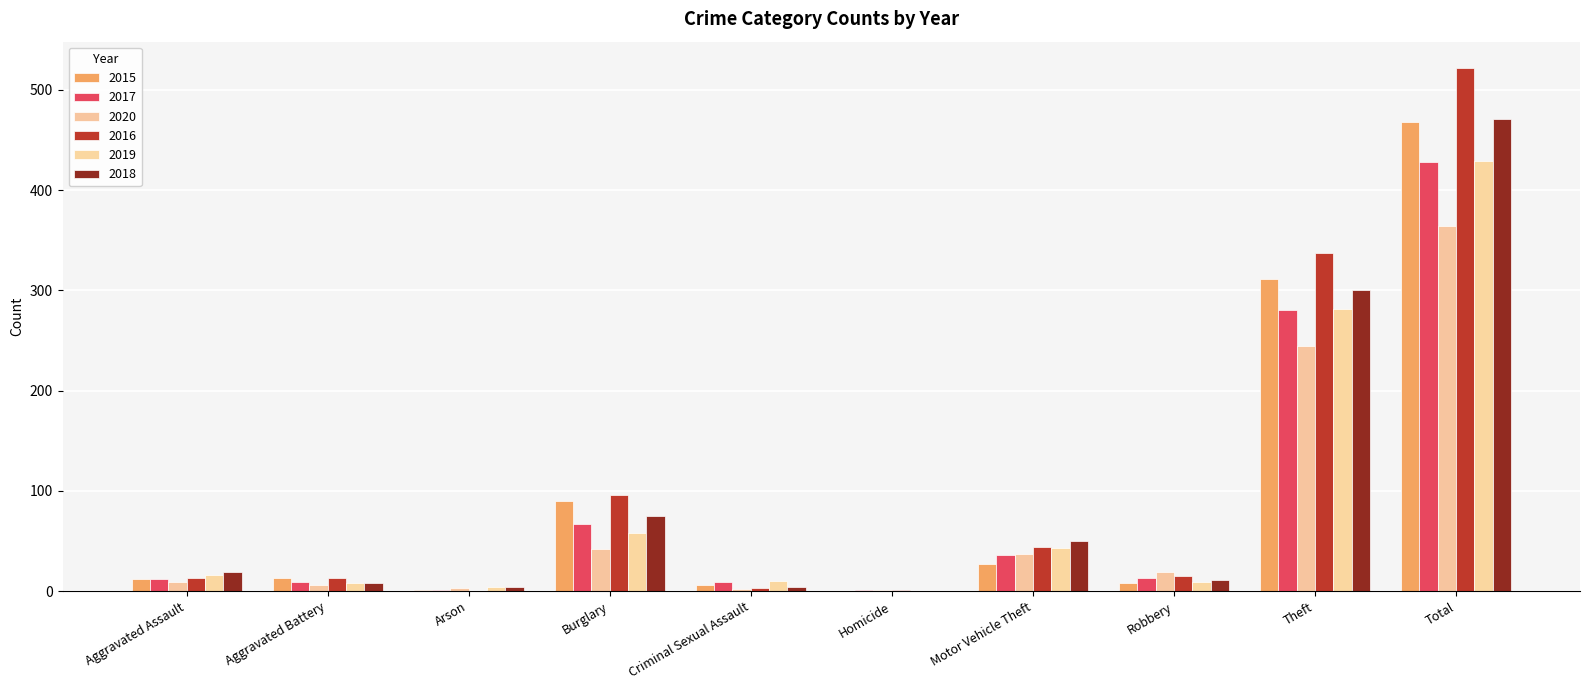

At which label does 2016 first exceed 15?

Burglary